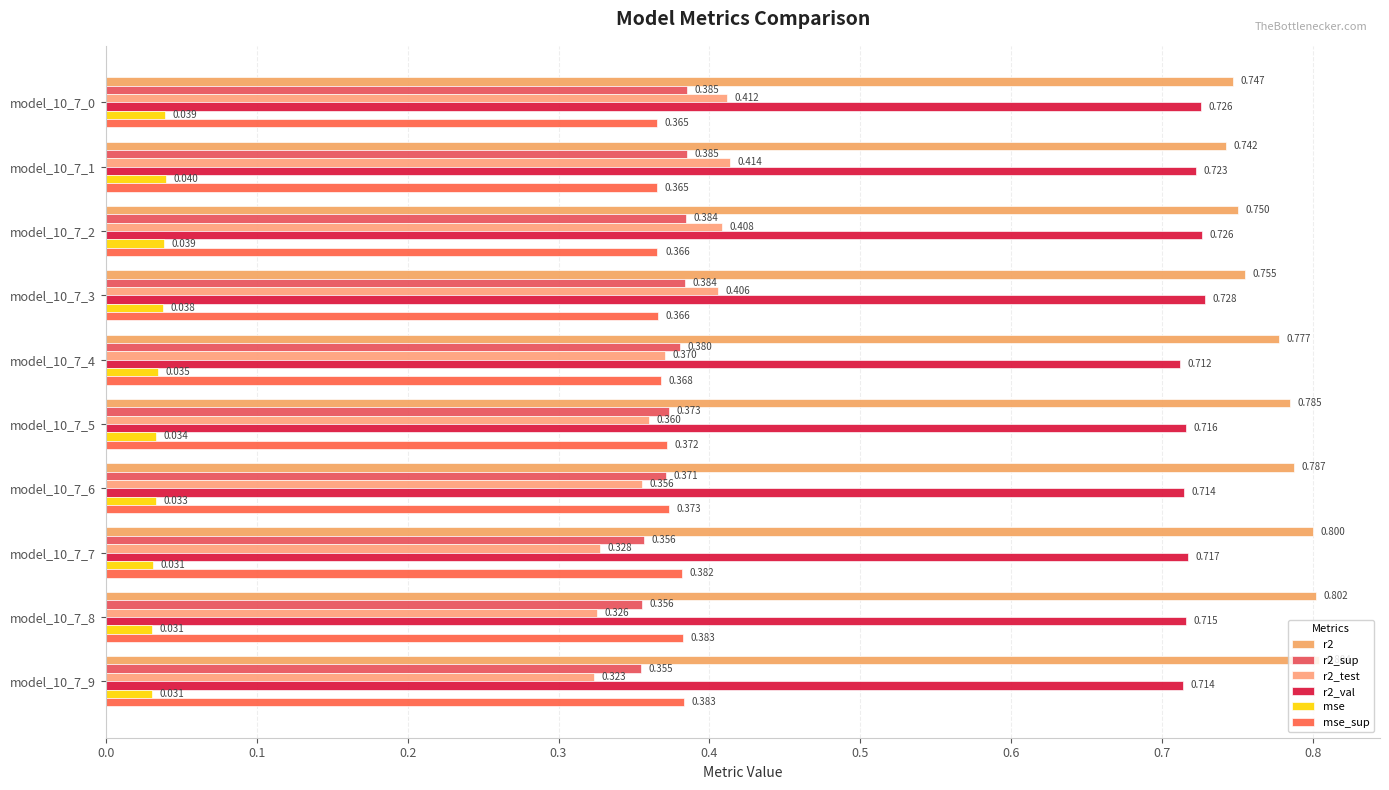

At how many categories does at least one series exceed 0?

10